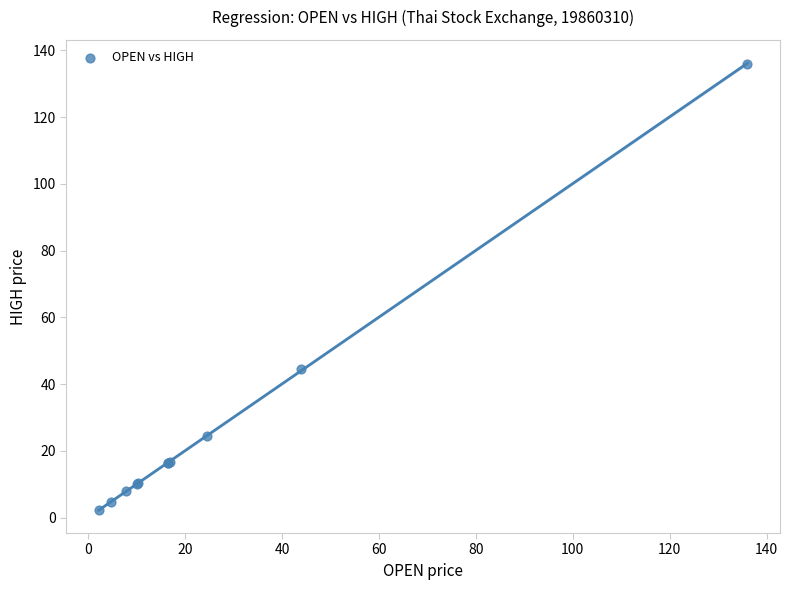

What Y value in the scatter plot is closest to 69?

44.5